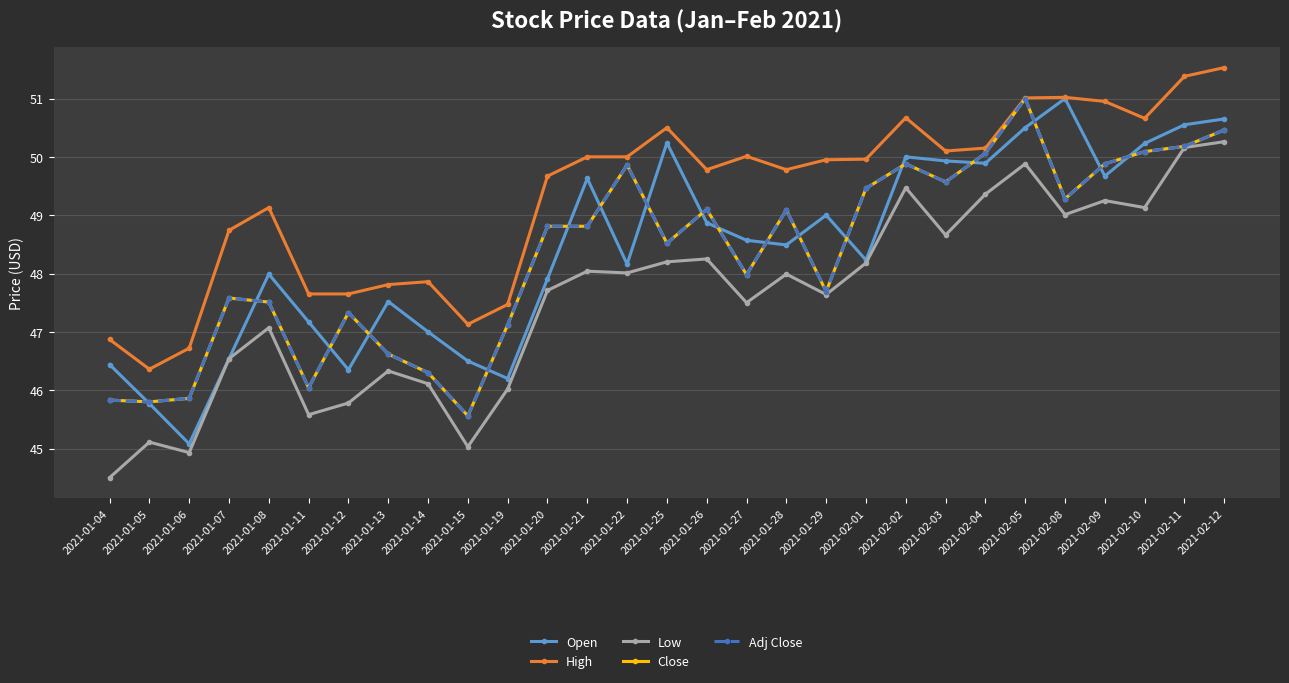

Is it true that Low equals 45.8 at 2021-01-12?

True